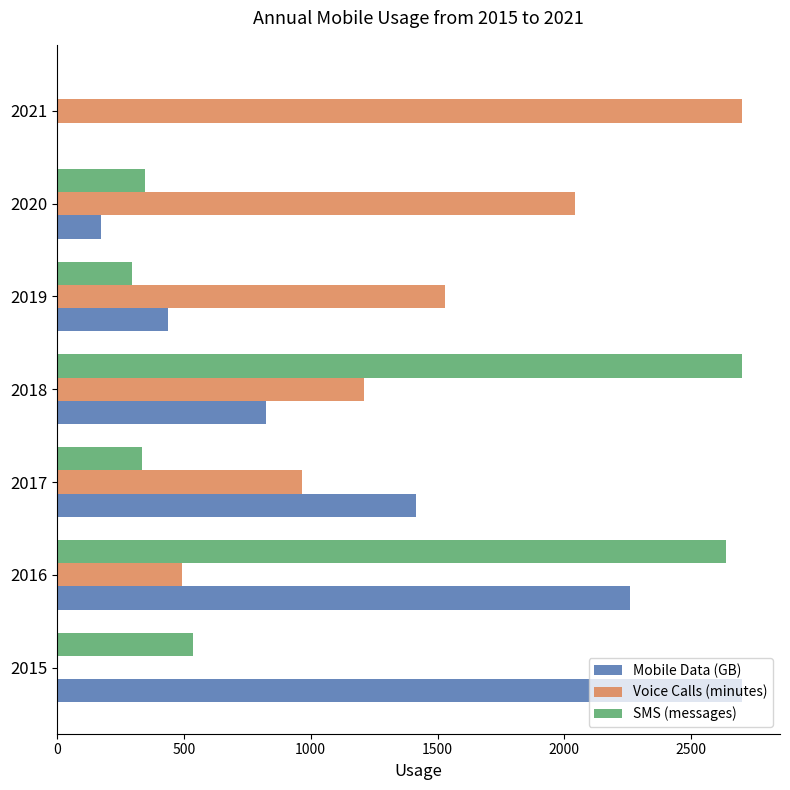

At which label is SMS (messages) closest to 1350?

2015